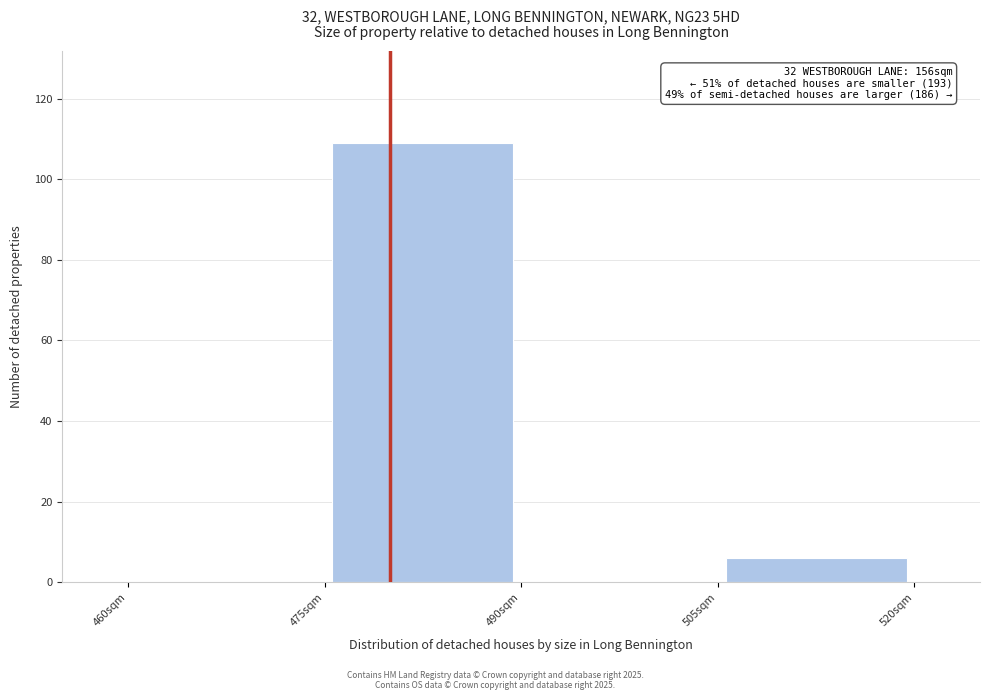

Over which range of the x-axis is the bar tallest?

475 to 490